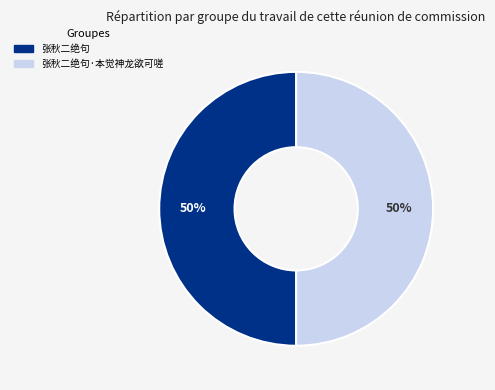

How many slices are in this pie chart?

2